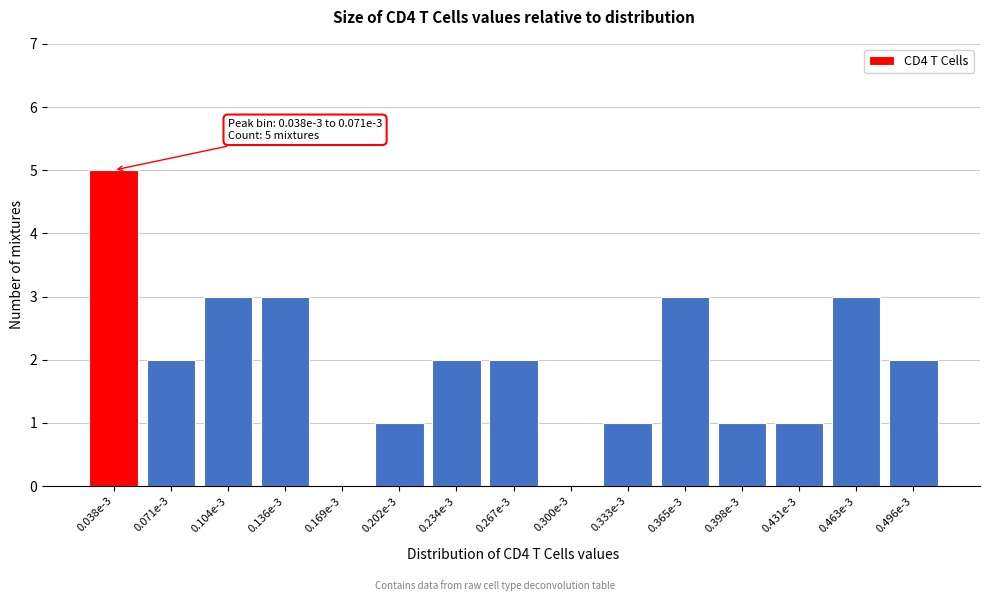

Reading left to right, transcribe all the data shown in this chart.

0.038e-3=5	0.071e-3=2	0.104e-3=3	0.136e-3=3	0.169e-3=0	0.202e-3=1	0.234e-3=2	0.267e-3=2	0.300e-3=0	0.333e-3=1	0.365e-3=3	0.398e-3=1	0.431e-3=1	0.463e-3=3	0.496e-3=2